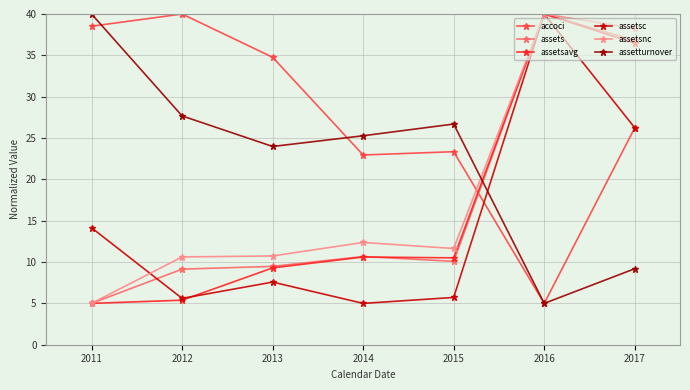

At which label is assetsc closest to 22?

2017